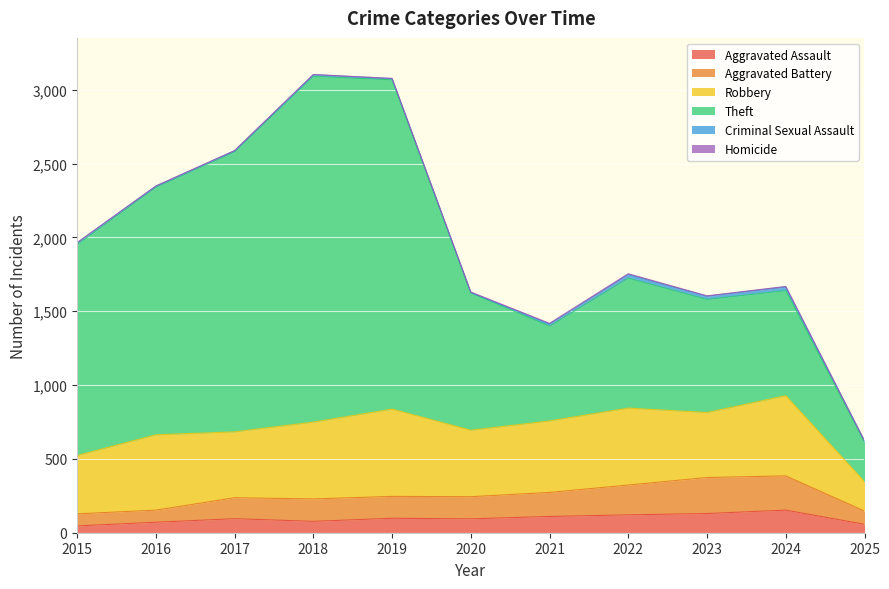

What is the value of the Theft point at the 8th from the left?

880